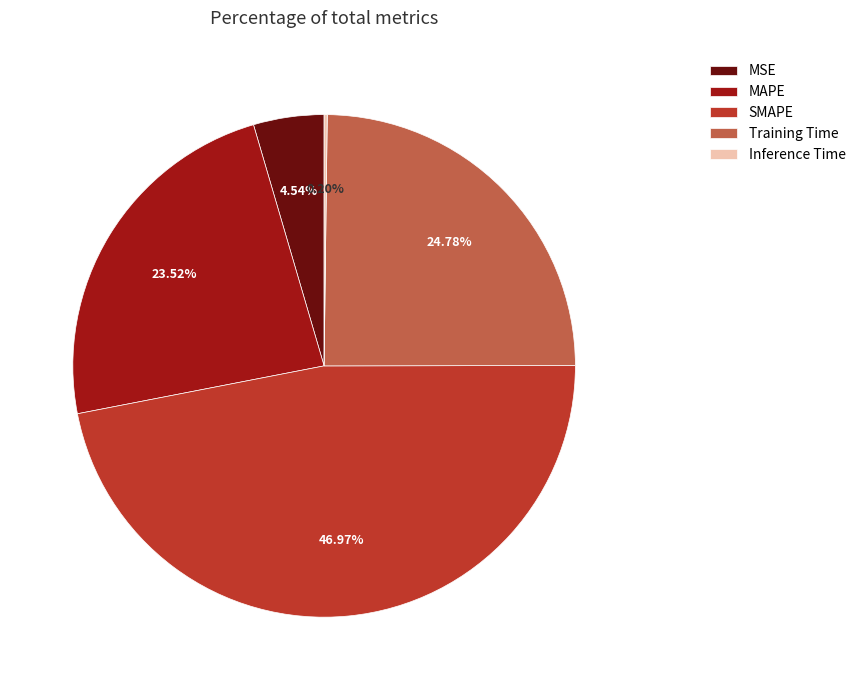

Does any single category account for the majority?

No